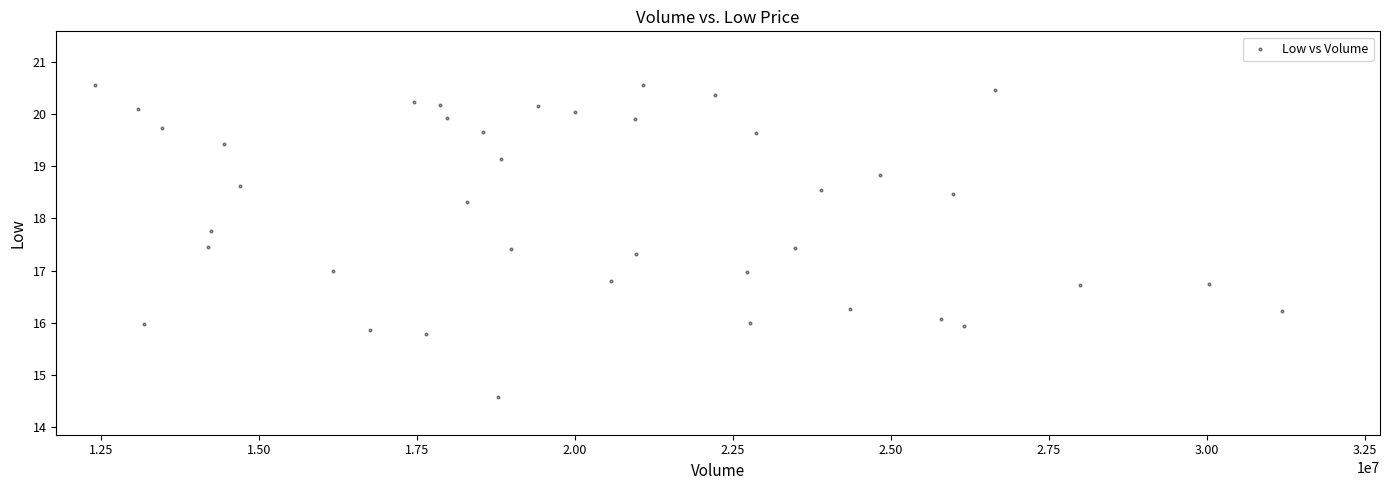

What is the range of X values (max minus min)?

18776900.0